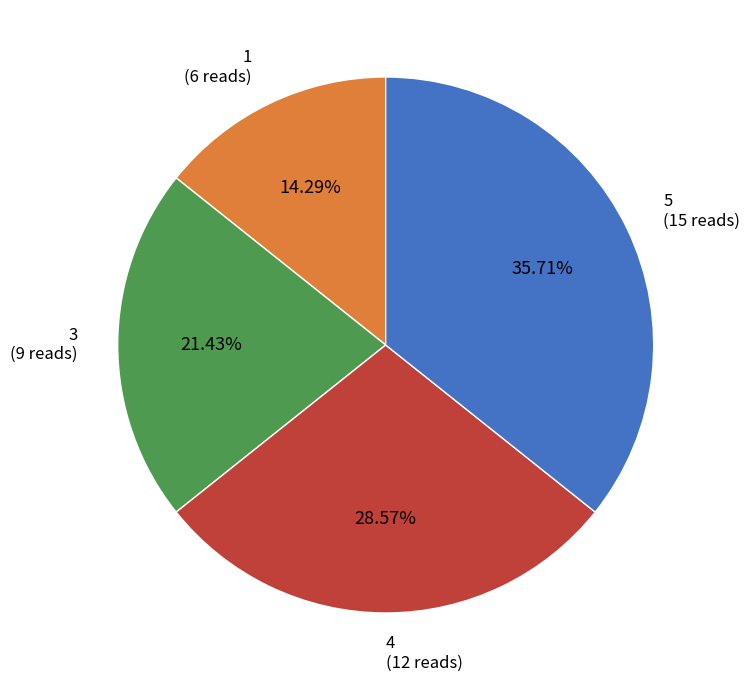

Does 4 account for over 50% of the chart?

No